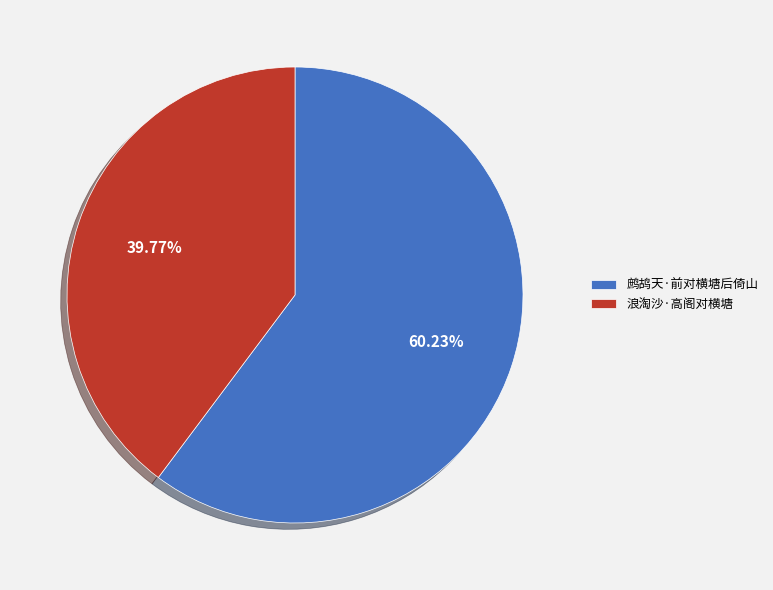

Combined, do 浪淘沙·高阁对横塘 and 鹧鸪天·前对横塘后倚山 account for over 50%?

Yes